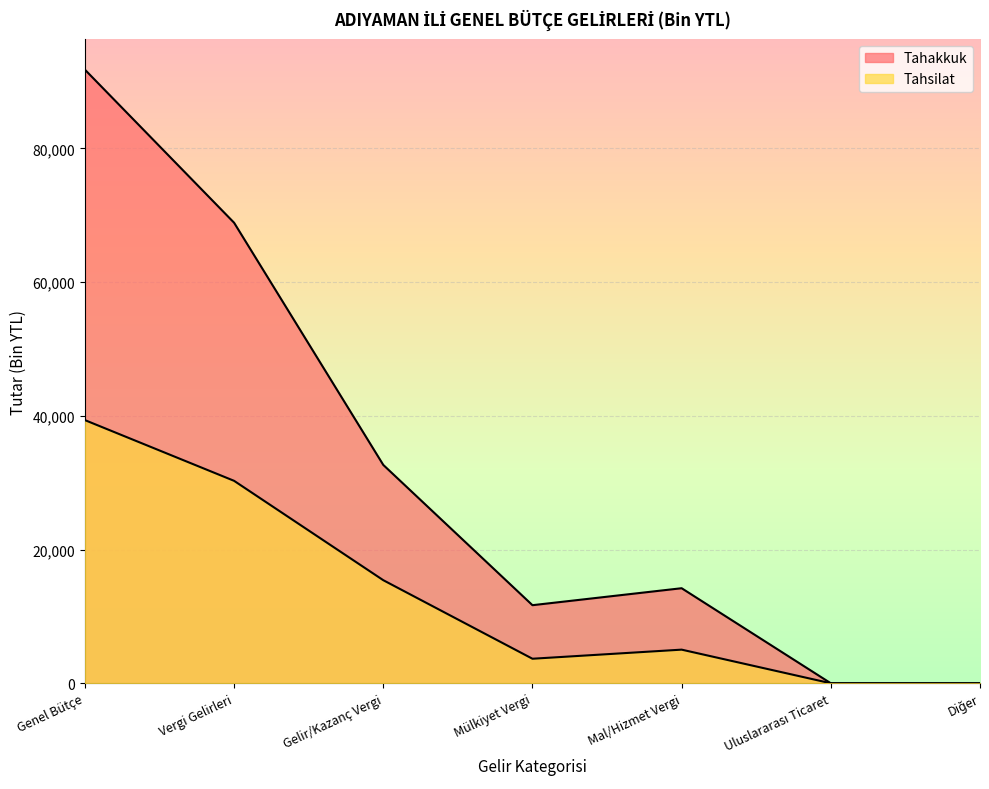

How many values in the Tahakkuk series are below 14216?

3